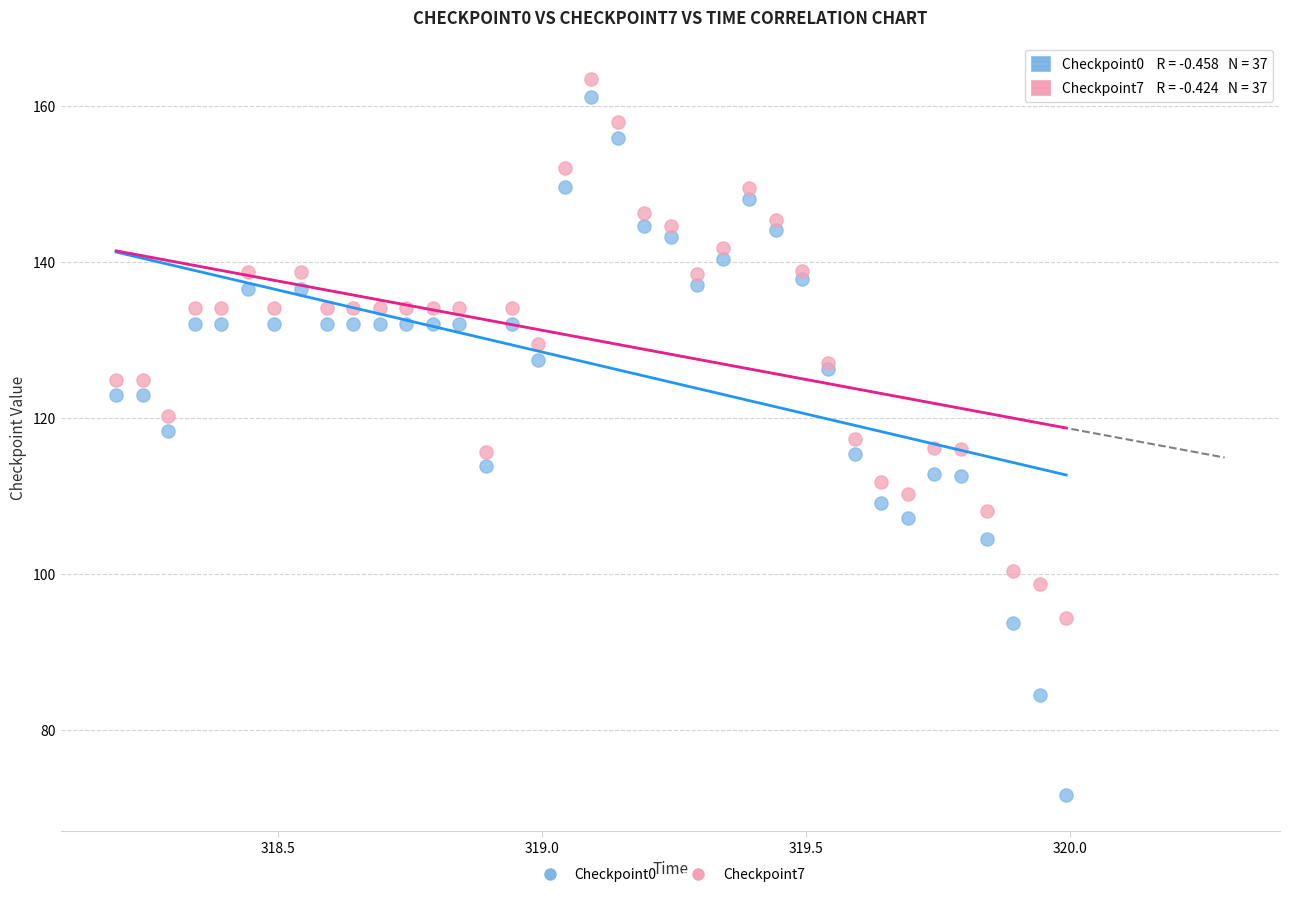

Which series has the widest spread of Y values?

Checkpoint0